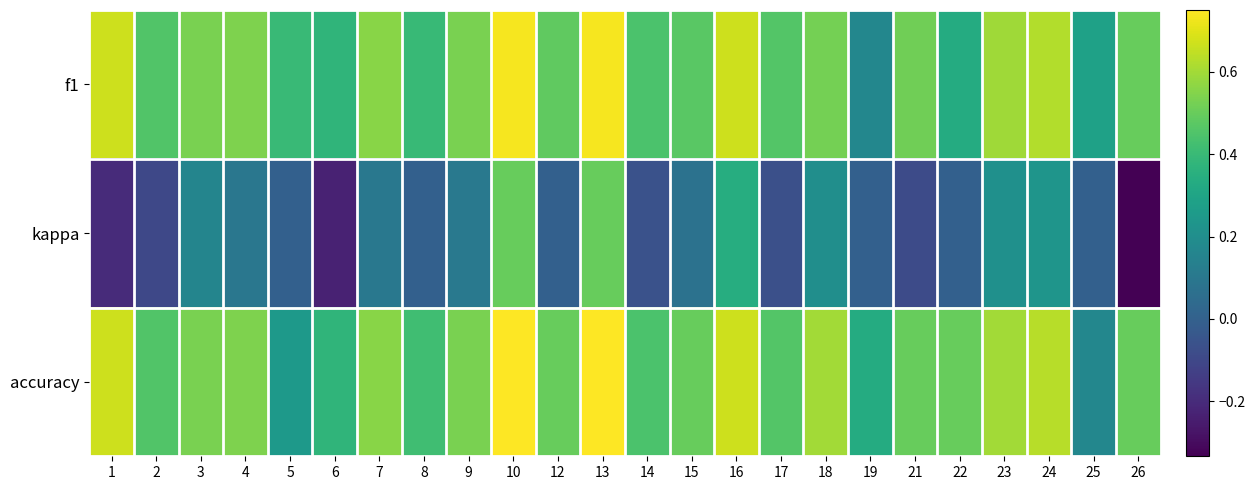

Reading left to right, what are all the values shown in this chart?

f1: 1=0.7	2=0.5	3=0.5	4=0.5	5=0.4	6=0.4	7=0.6	8=0.4	9=0.5	10=0.7	12=0.5	13=0.7	14=0.4	15=0.5	16=0.7	17=0.5	18=0.5	19=0.2	21=0.5	22=0.3	23=0.6	24=0.6	25=0.3	26=0.5
kappa: 1=-0.2	2=-0.1	3=0.2	4=0.1	5=0.0	6=-0.2	7=0.1	8=0.0	9=0.1	10=0.5	12=0.0	13=0.5	14=-0.1	15=0.1	16=0.3	17=-0.1	18=0.2	19=0.0	21=-0.1	22=0.0	23=0.2	24=0.2	25=0.0	26=-0.3
accuracy: 1=0.7	2=0.5	3=0.5	4=0.5	5=0.2	6=0.4	7=0.6	8=0.4	9=0.5	10=0.8	12=0.5	13=0.8	14=0.4	15=0.5	16=0.7	17=0.5	18=0.6	19=0.3	21=0.5	22=0.5	23=0.6	24=0.6	25=0.2	26=0.5